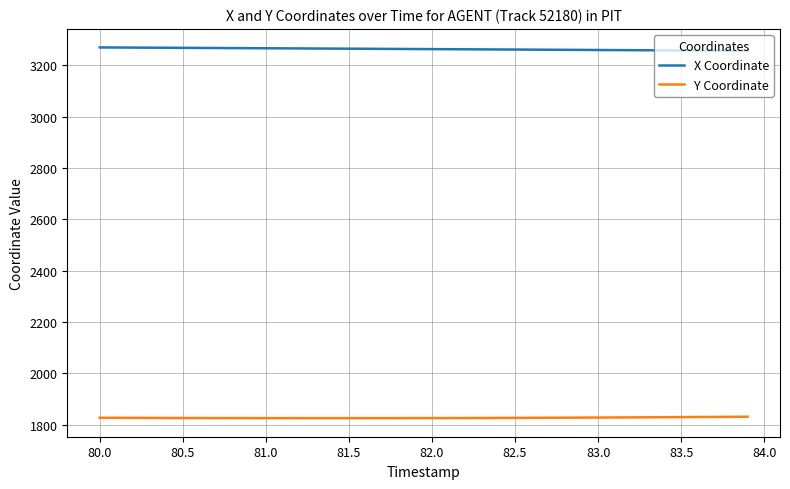

How many lines are shown in the chart?

2